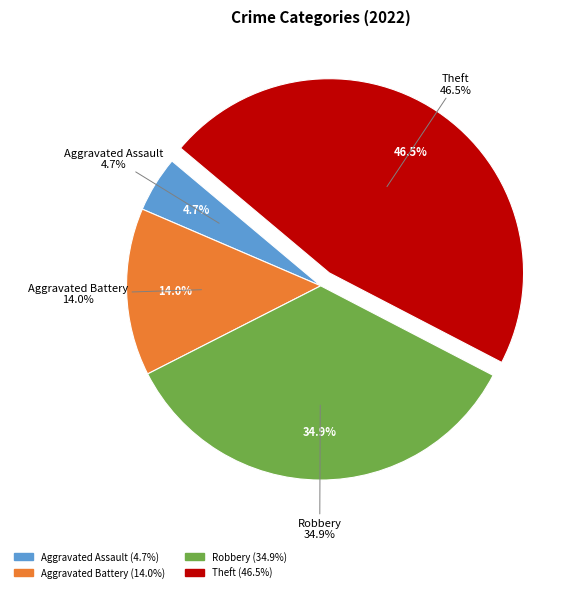

Is it true that Criminal Sexual Assault is 1% of the pie?

False